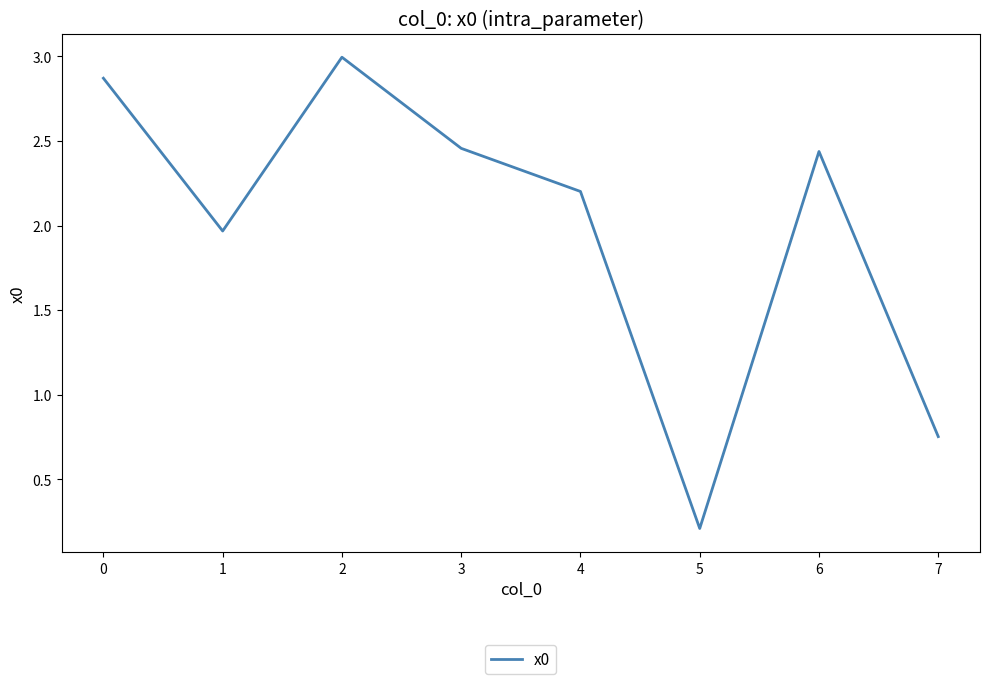

The value at 0 is 2.9. True or false?

True